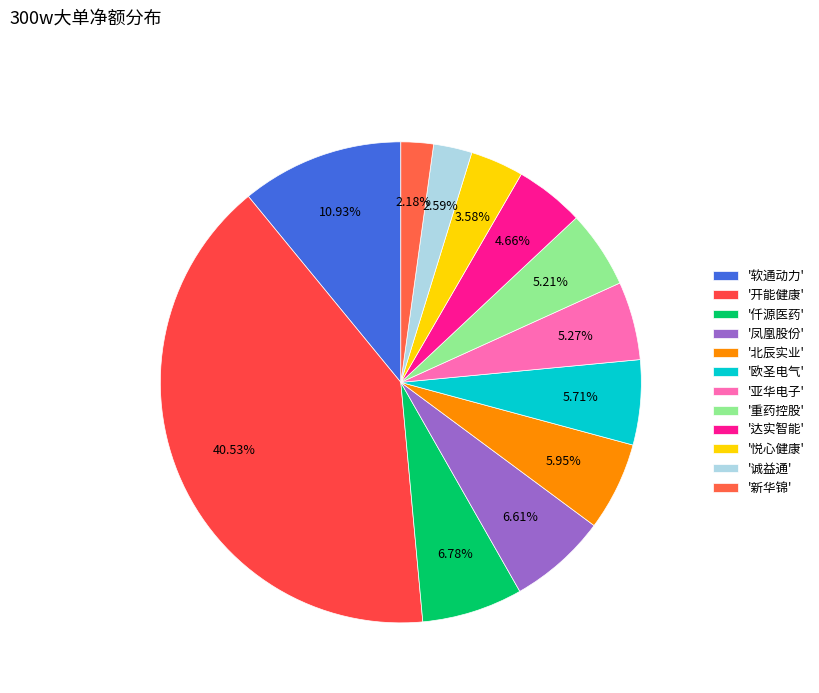

How many slices are in this pie chart?

12